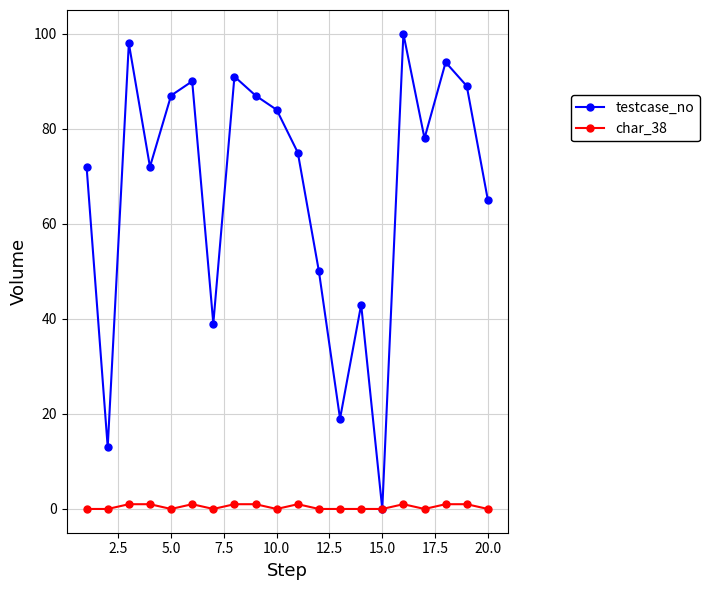

List the series in order of their peak value, lowest first.

char_38, testcase_no